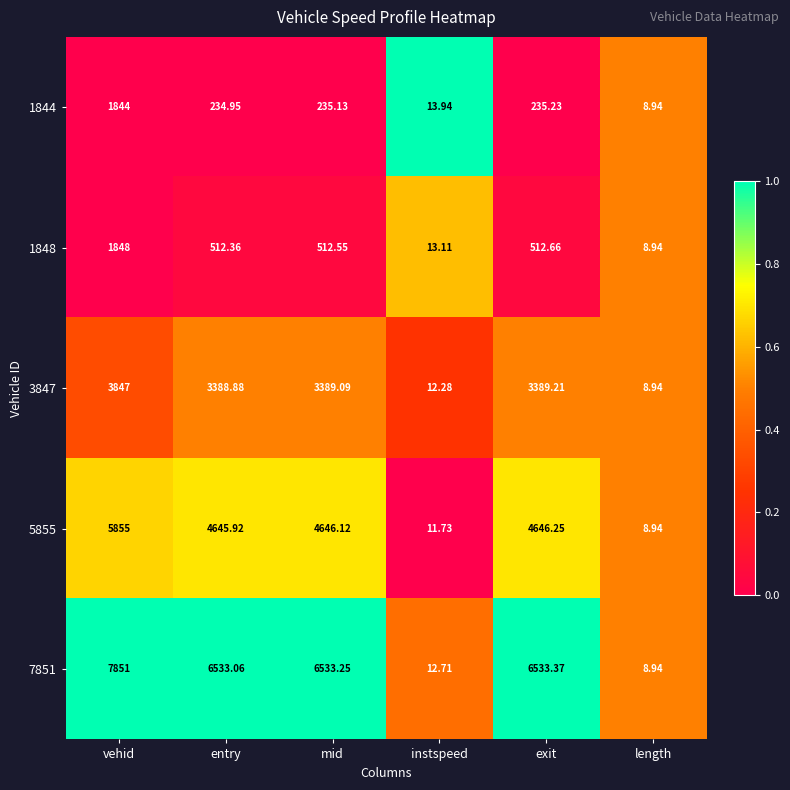

Where is 7851 nearest to the value 3929?

entry